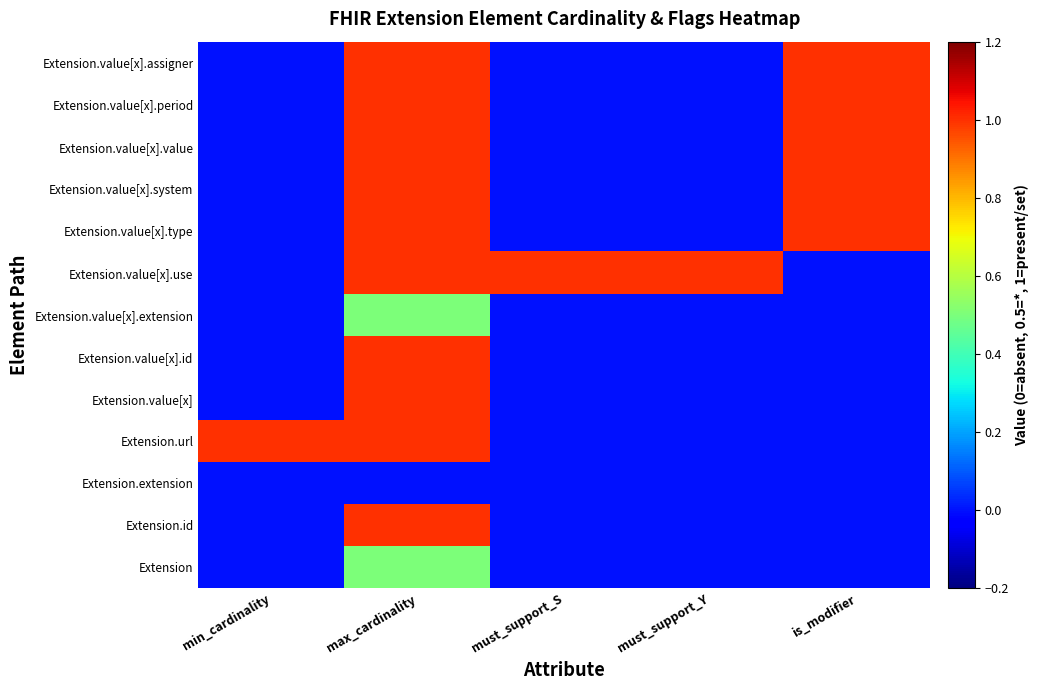

At which category is the sum across all series the highest?

max_cardinality